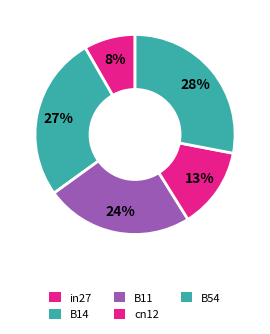

The cn12 slice represents 13% of the pie. True or false?

True